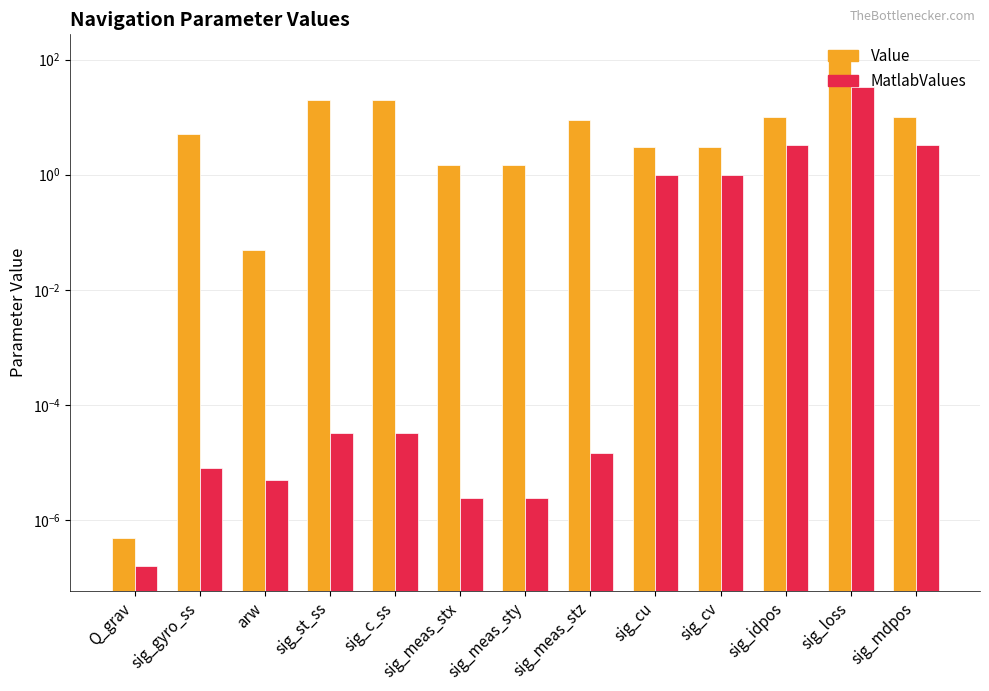

Where is Value nearest to the value 50?

sig_st_ss